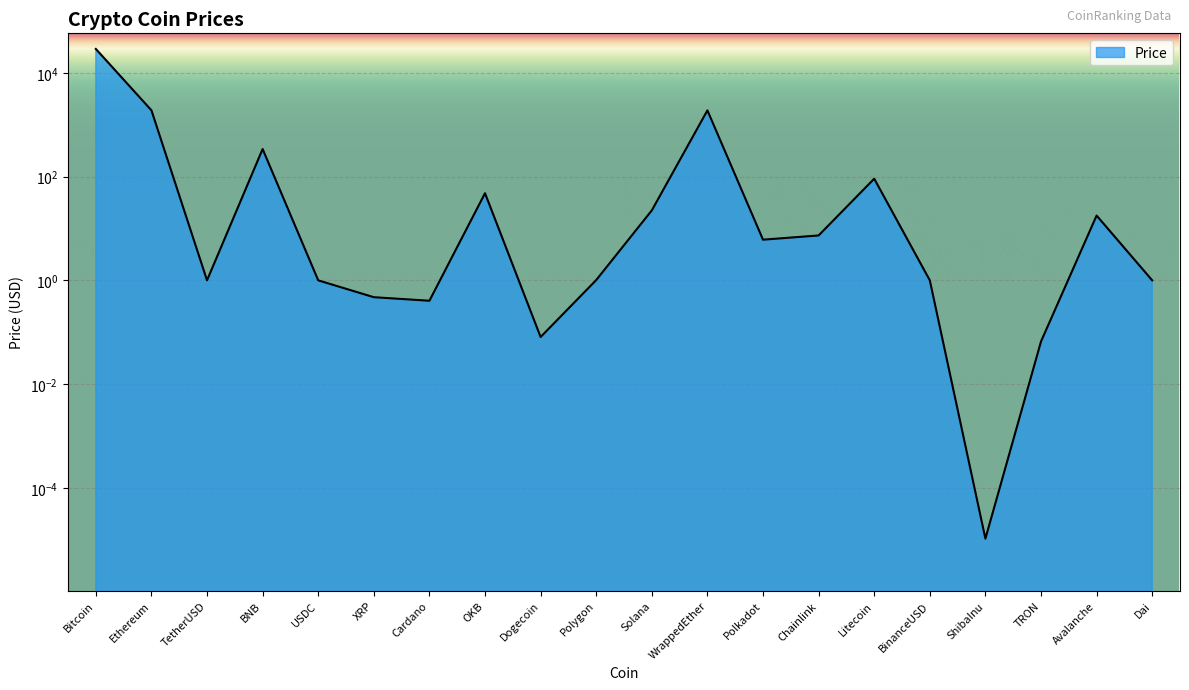

What is the average value?

1655.0